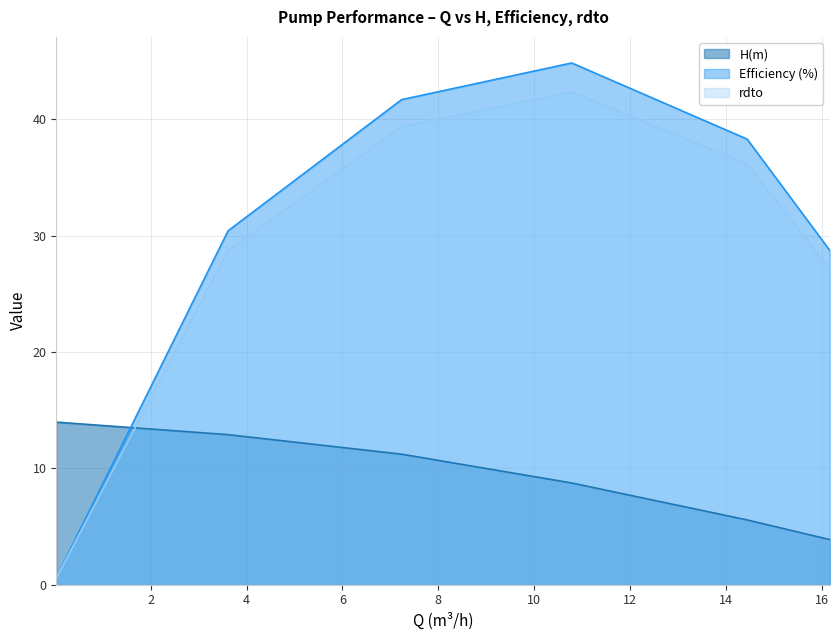

Count the number of categories in the chart.

6